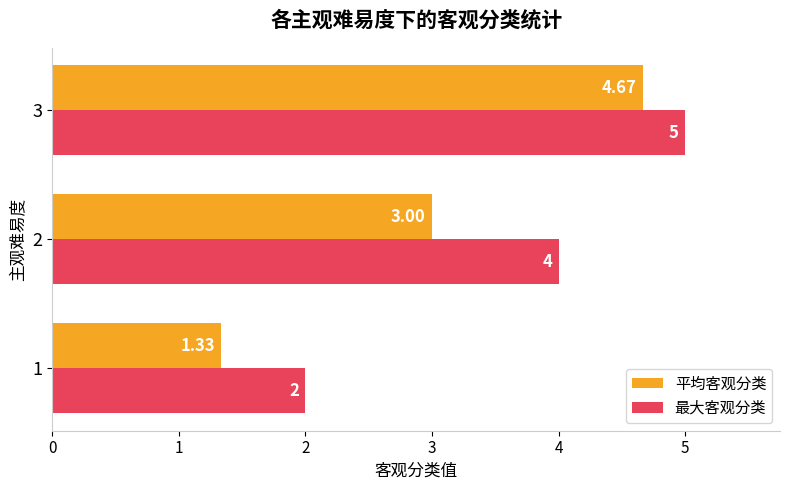

Between 2 and 3, which series saw the biggest shift?

平均客观分类